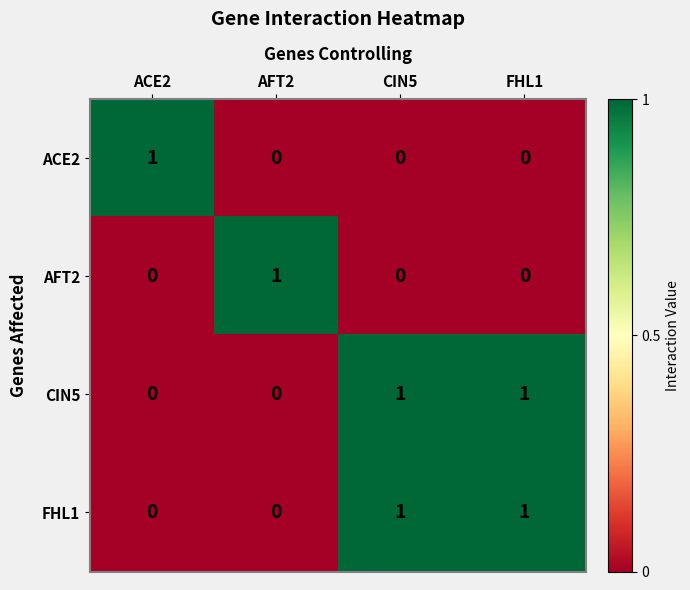

The value of ACE2 at ACE2 is 1. True or false?

True